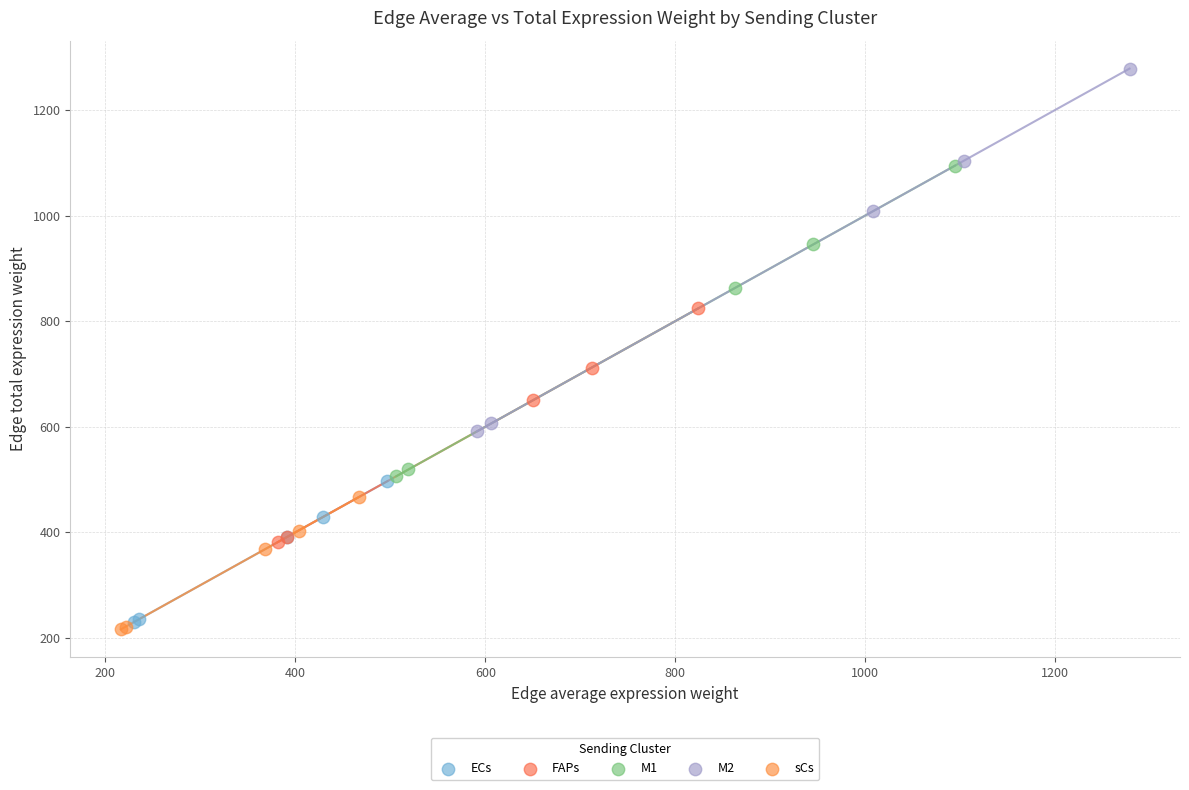

Which series reaches the maximum Y coordinate?

M2